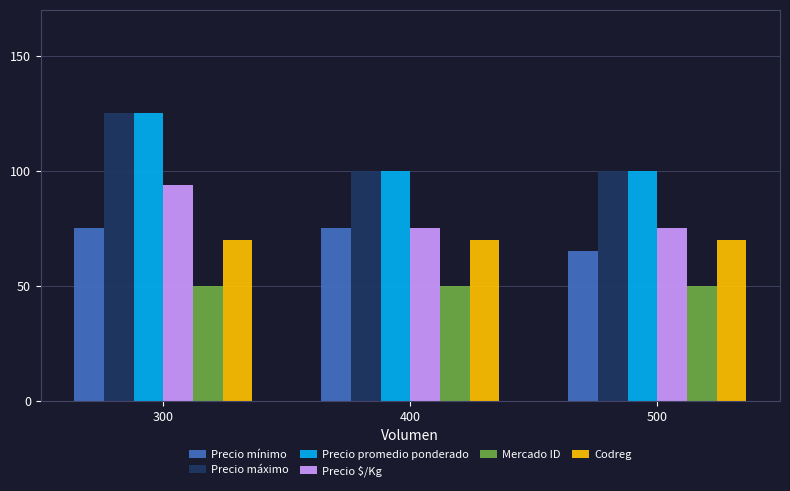

What is the spread (max minus min) of values at 500?

50.0